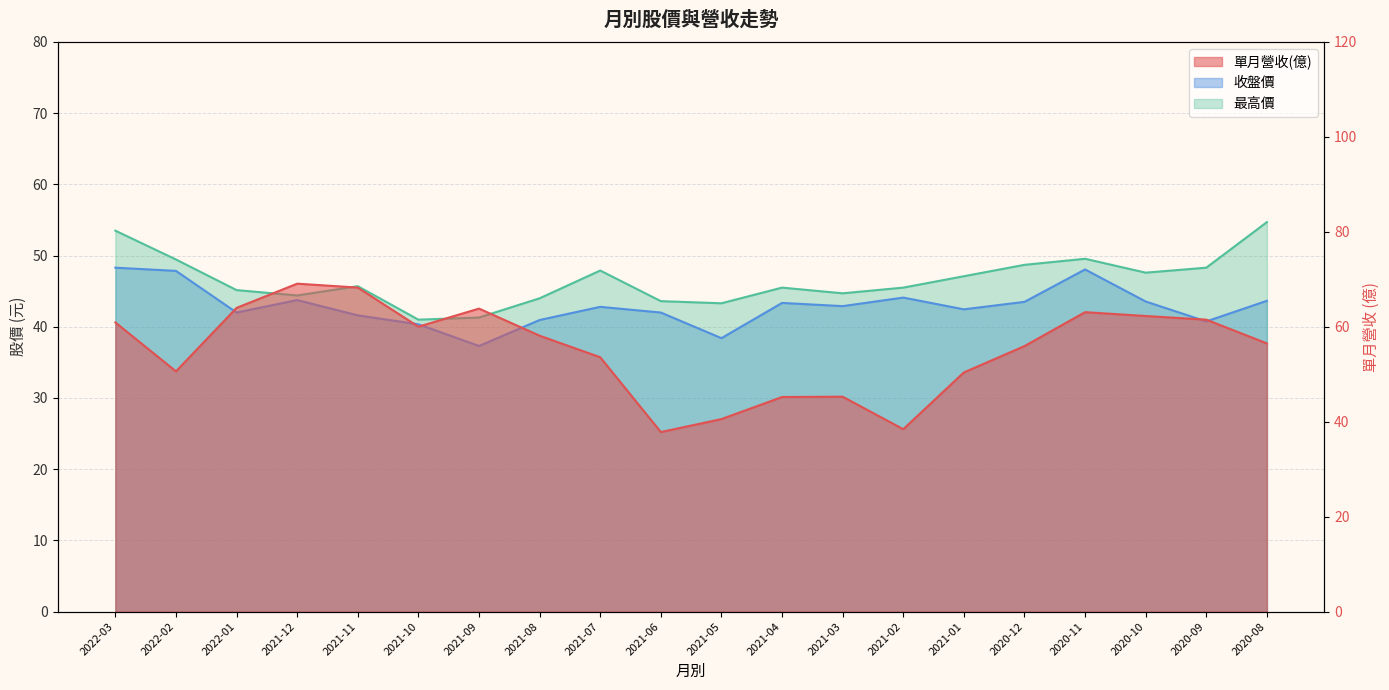

How many lines are shown in the chart?

3